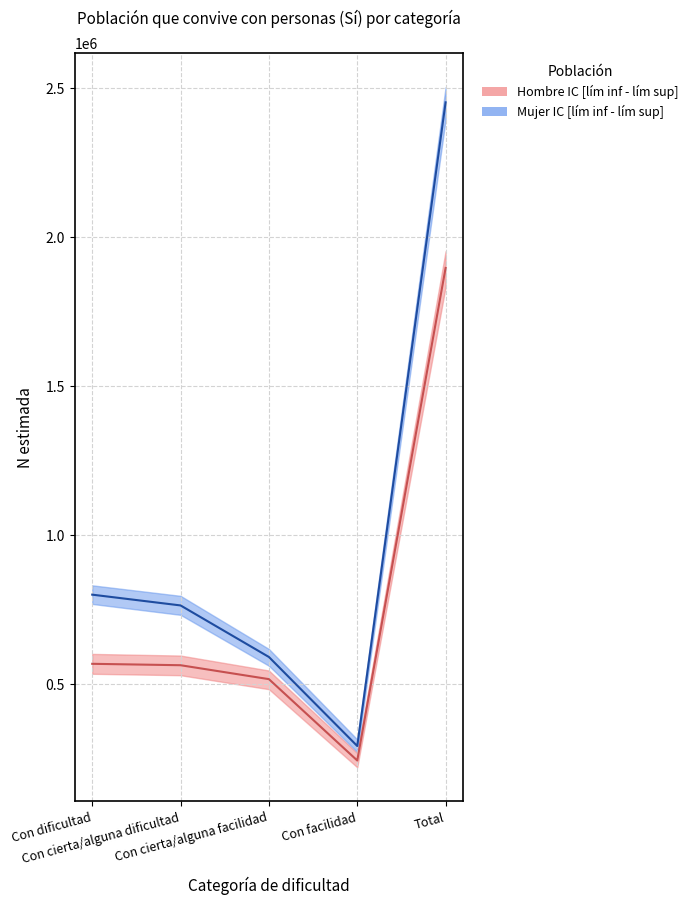

List the labels in order of Mujer N lim sup (Sí) value, smallest first.

Con facilidad, Con cierta/alguna facilidad, Con cierta/alguna dificultad, Con dificultad, Total